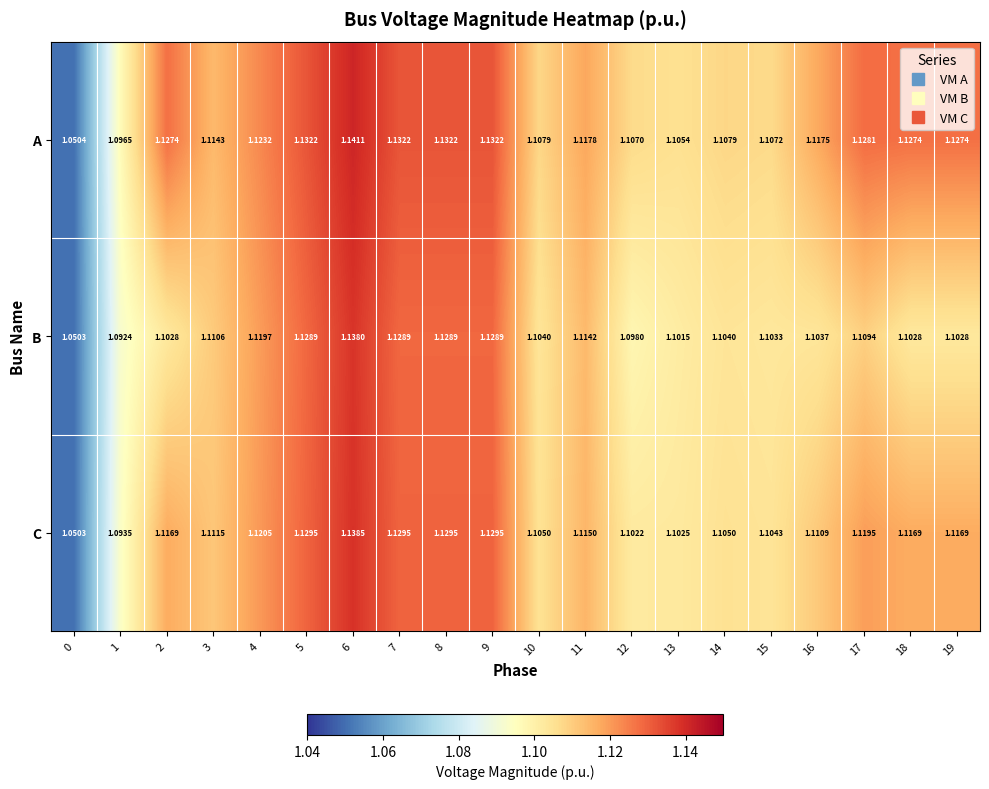

What is the total value across all series at 11?

3.3